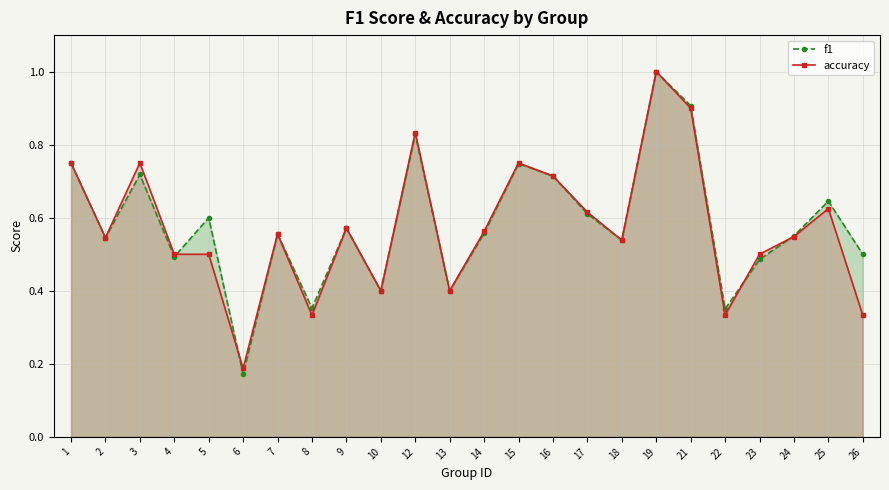

Which series has the largest total across all categories?

f1